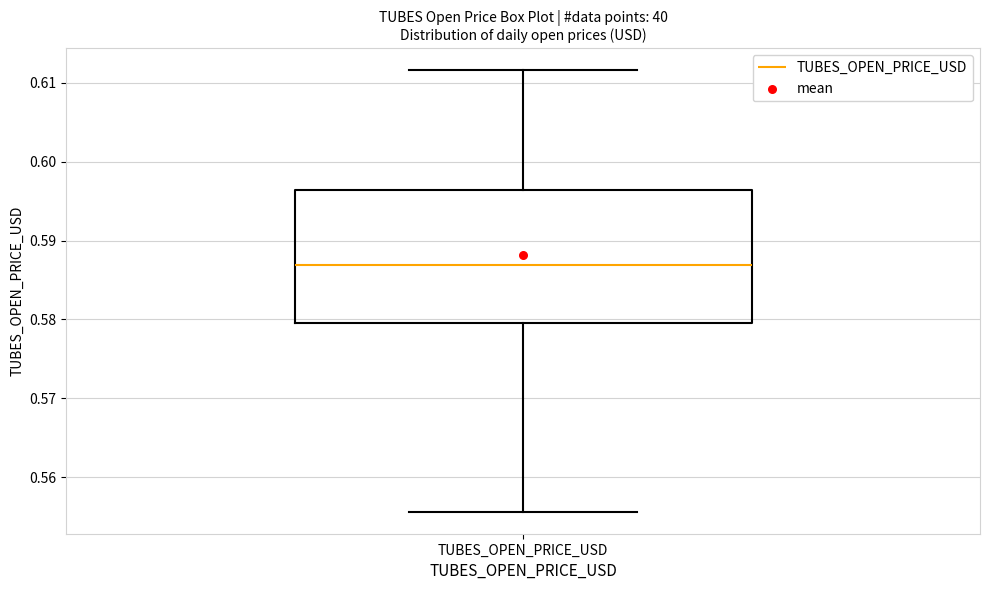

Read this box plot against the y-axis: the position of the median line, the range covered by the box, and the ends of both whiskers. The values are not printed on the chart, so give them approximately, as read against the axis.

median 0.587, box 0.580 to 0.596, whiskers 0.556 to 0.612